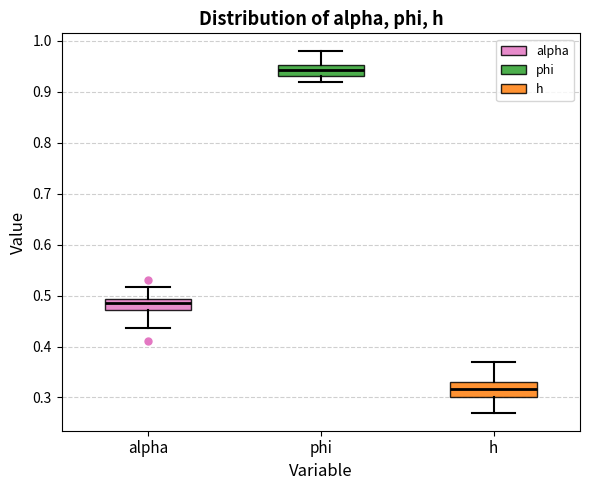

Reading left to right, transcribe this box plot: for each box, give where its median line is, the range the box spans, and where its two whiskers end, as read against the y-axis. The values are not printed on the chart, so give them approximately, as read against the axis.

alpha: median 0.49 (inside the box), box 0.47 to 0.49, whiskers 0.44 to 0.52
phi: median 0.94, box 0.93 to 0.95, whiskers 0.92 to 0.98
h: median 0.32, box 0.30 to 0.33, whiskers 0.27 to 0.37